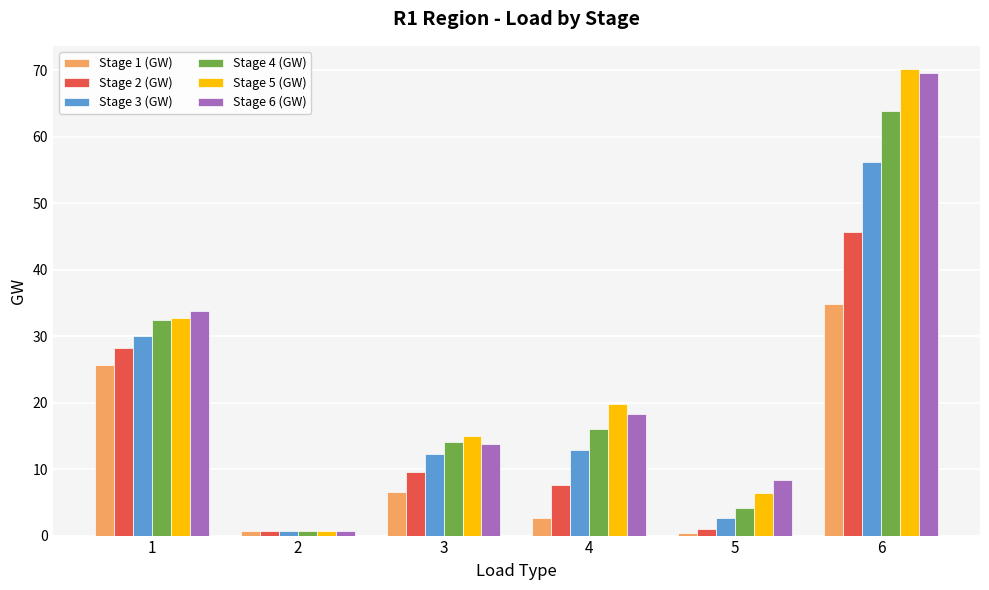

Is the value of Stage 3 (GW) at 5 greater than the value of Stage 4 (GW) at 4?

No